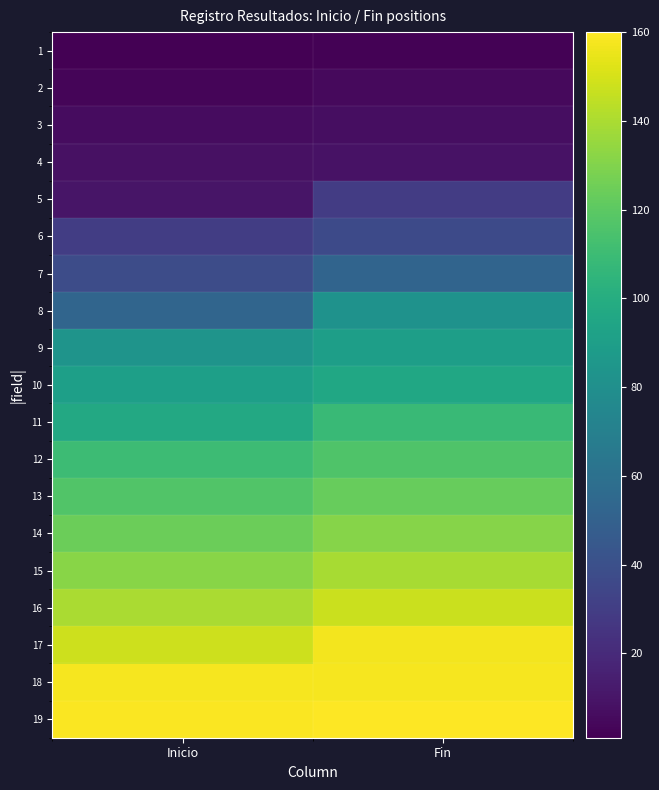

Which series has the largest total across all categories?

19